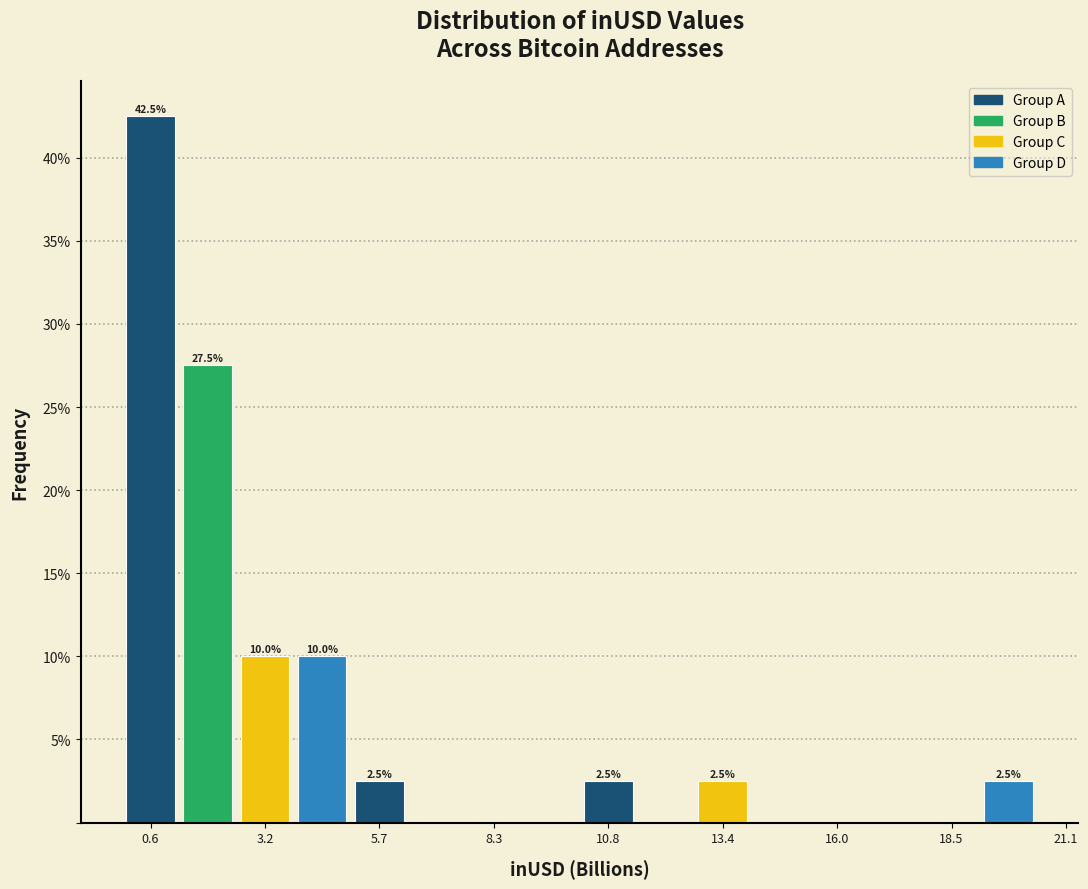

Read against the x-axis, roughly where is the centre of the tallest bar?

0.5